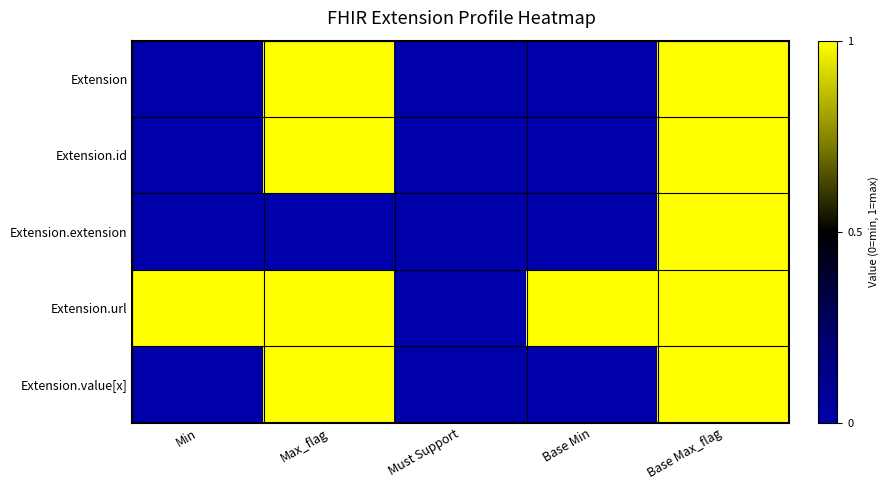

Which series changed the most between Min and Base Max_flag?

Extension